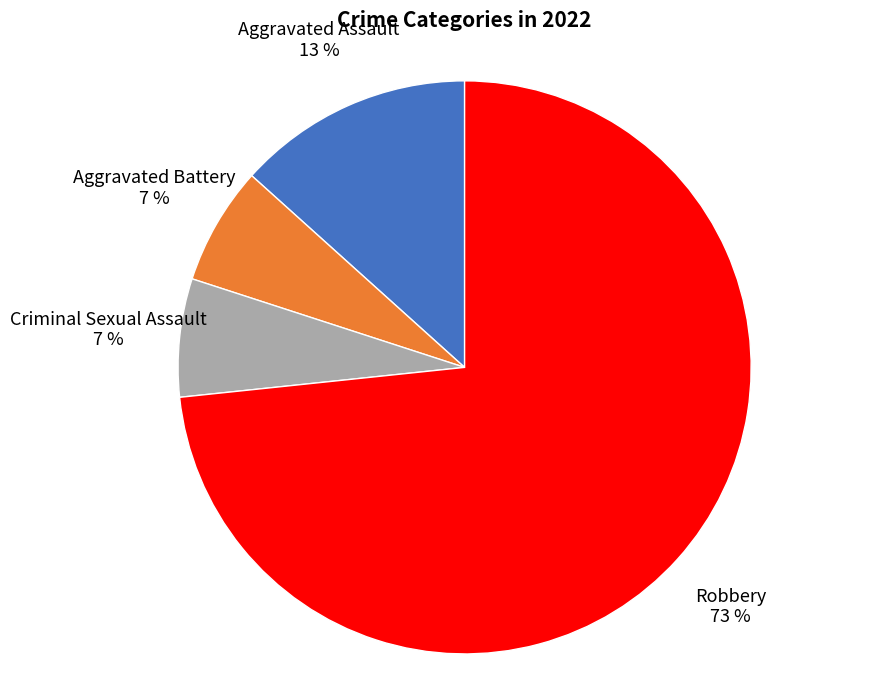

Which slice is the largest?

Robbery